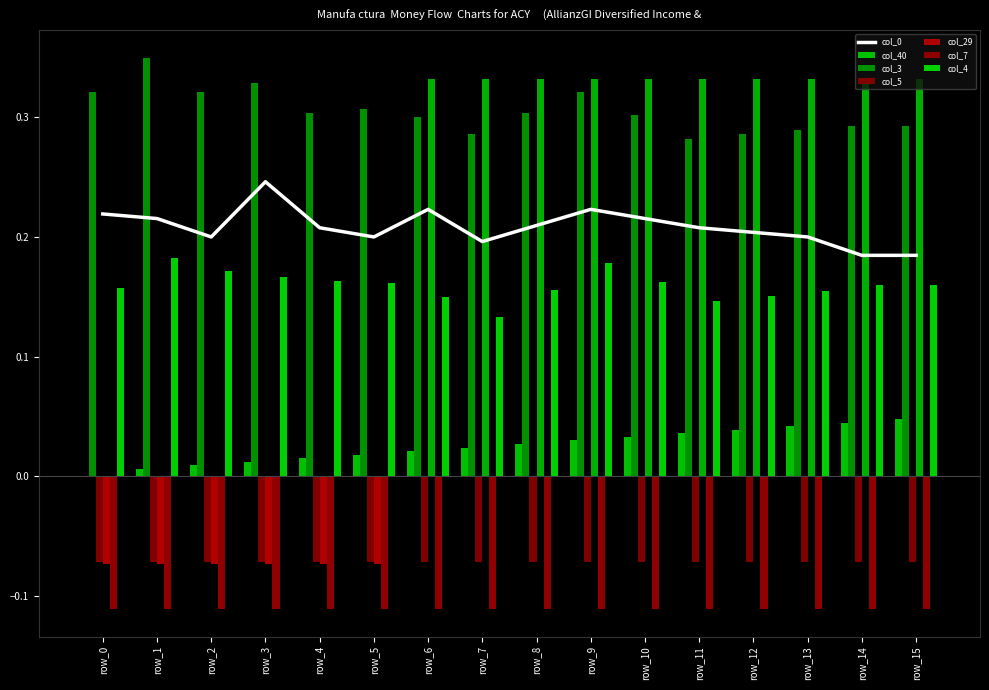

Does the chart contain stacked bars?

No